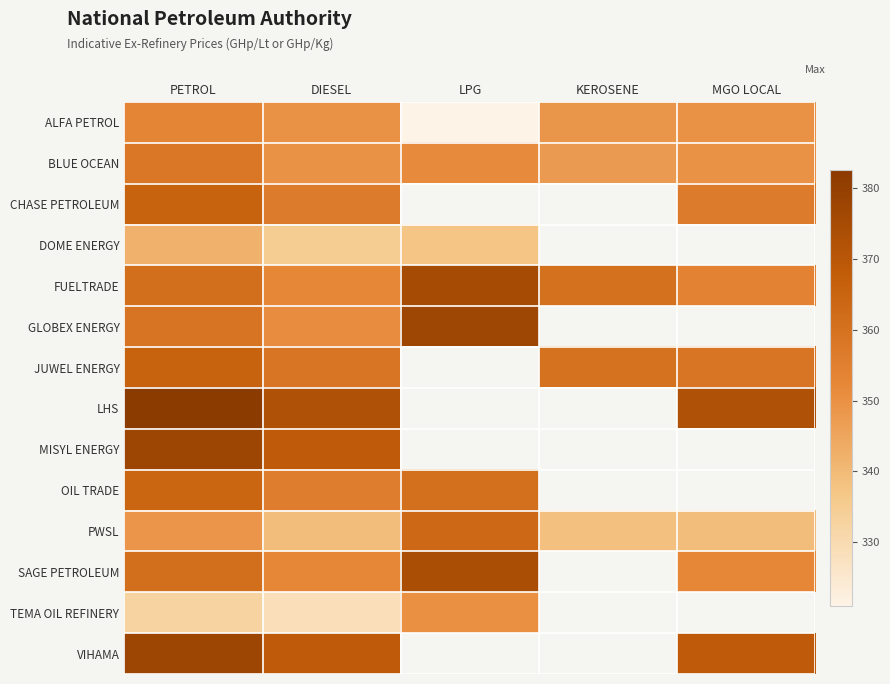

Which category has the lowest value in the FUELTRADE series?

DIESEL